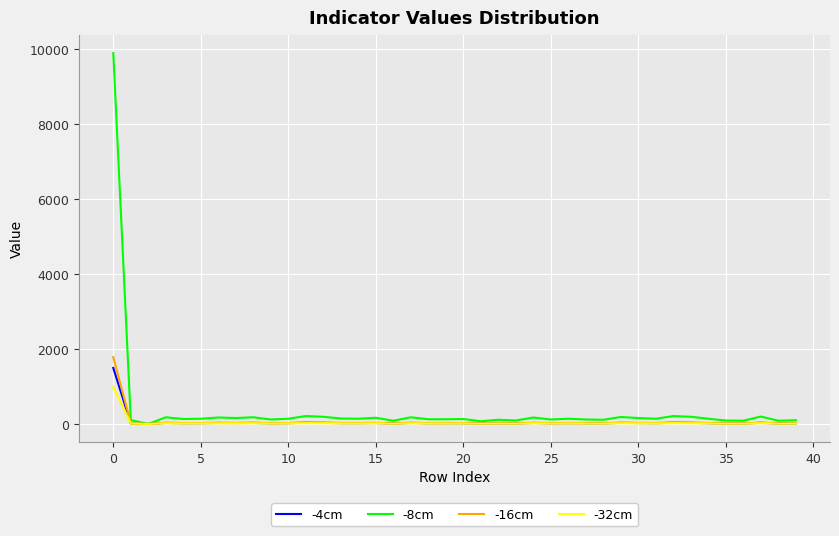

How many lines are shown in the chart?

4